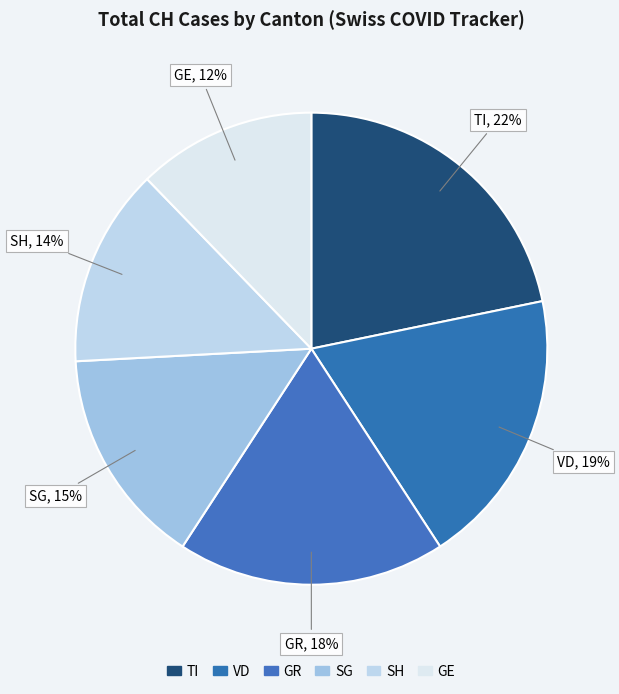

How many slices are in this pie chart?

6